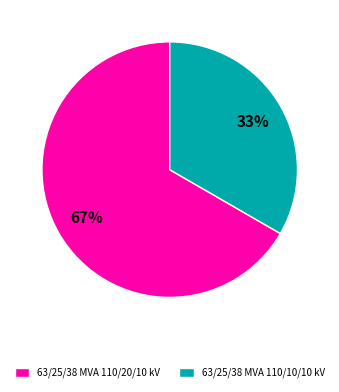

Is the sum of 63/25/38 MVA 110/10/10 kV and 63/25/38 MVA 110/20/10 kV greater than half?

Yes